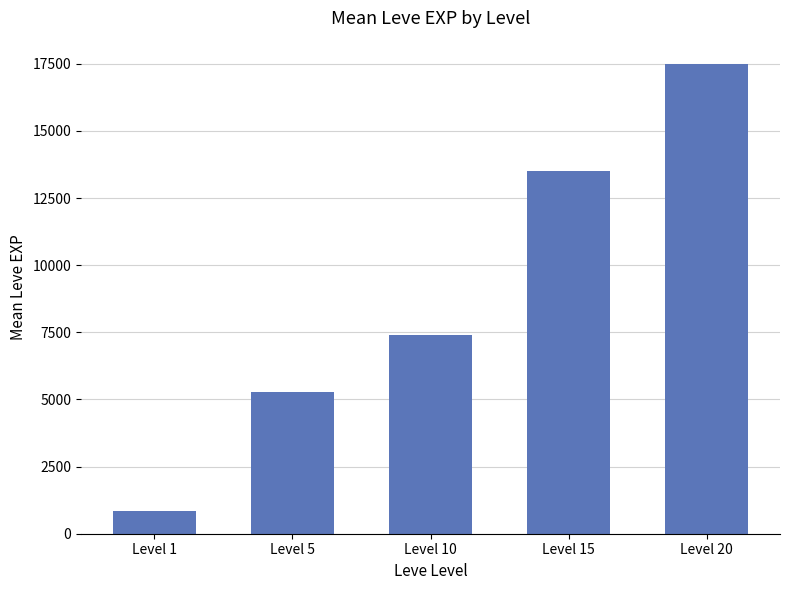

Are the bars grouped side by side (vs. stacked)?

No